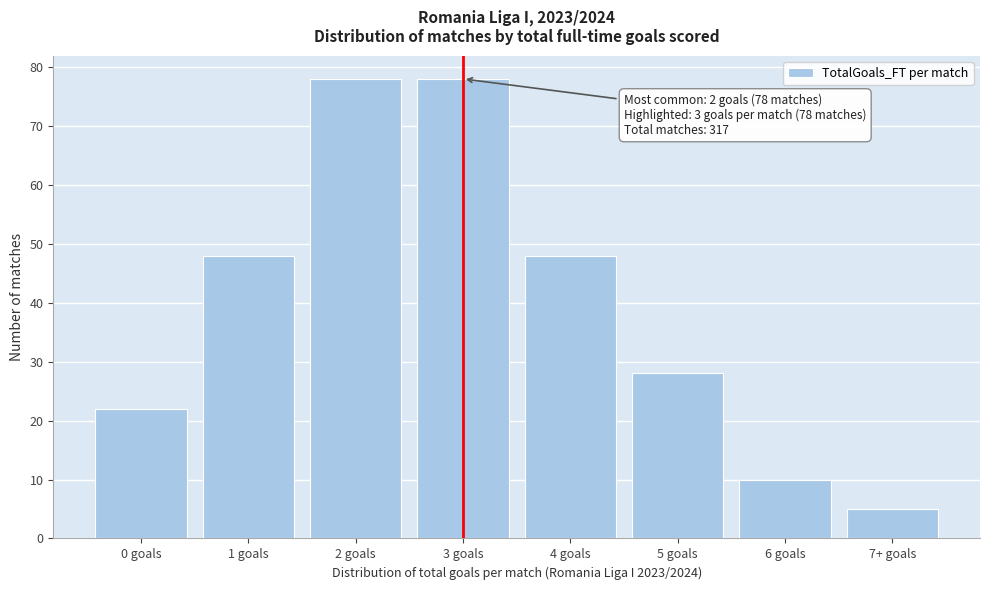

Reading left to right, what are all the values shown in this chart?

0 goals=22	1 goals=48	2 goals=78	3 goals=78	4 goals=48	5 goals=28	6 goals=10	7+ goals=5